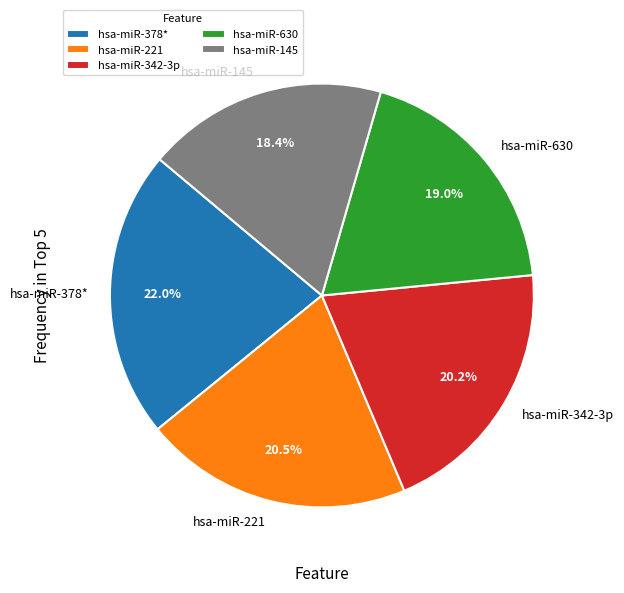

What is the largest slice in the pie chart?

hsa-miR-378*